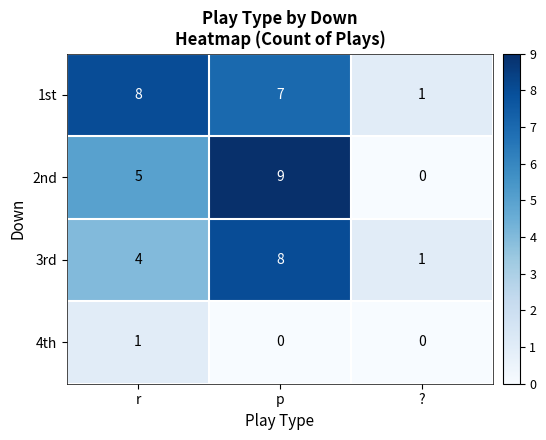

True or false: 1st has a value of 8 at r.

True